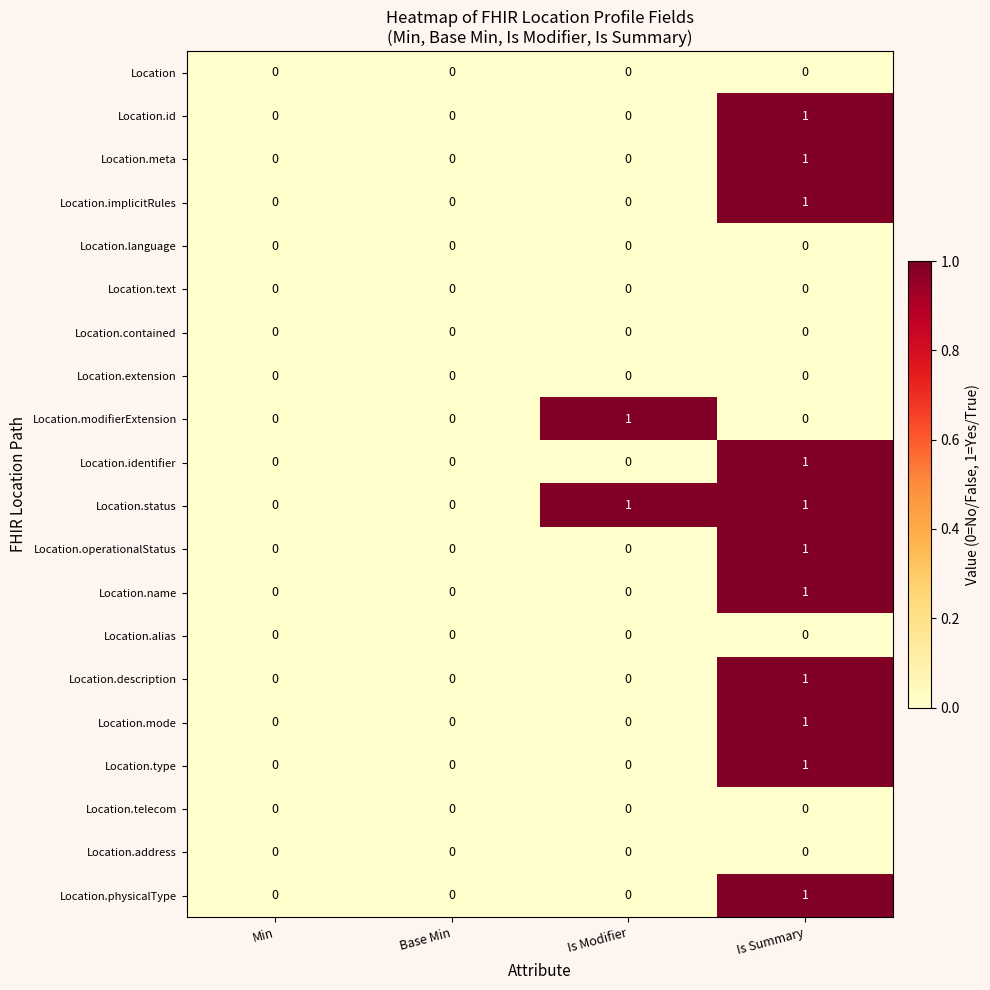

At which category is the sum across all series the highest?

Is Summary